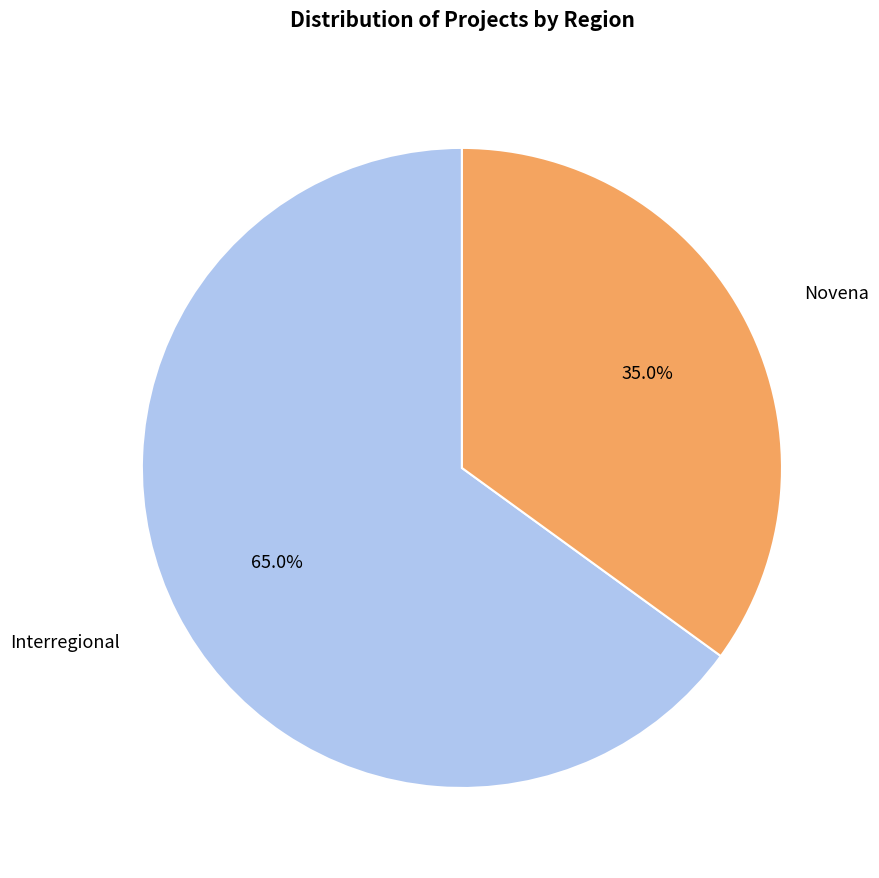

True or false: Novena accounts for 35% of the total.

True